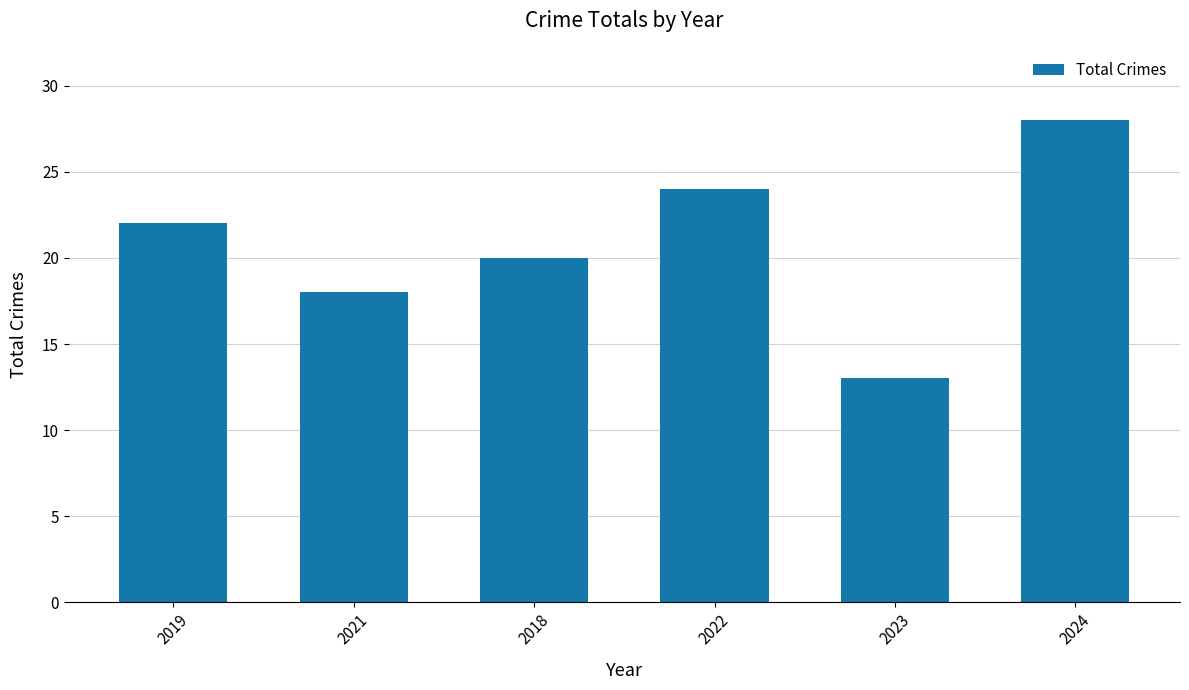

What is the label of the 2nd bar from the left?

2021